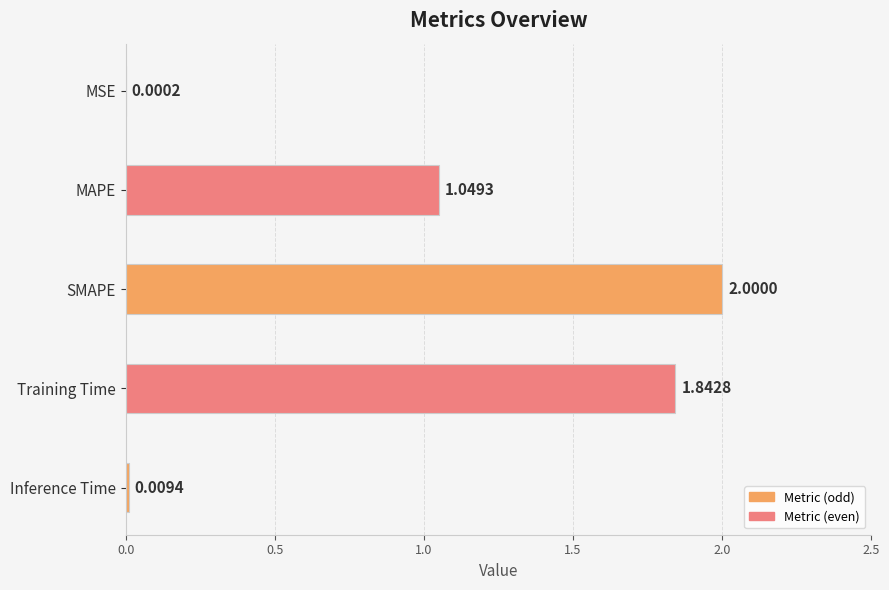

Between SMAPE and MAPE, which is larger?

SMAPE